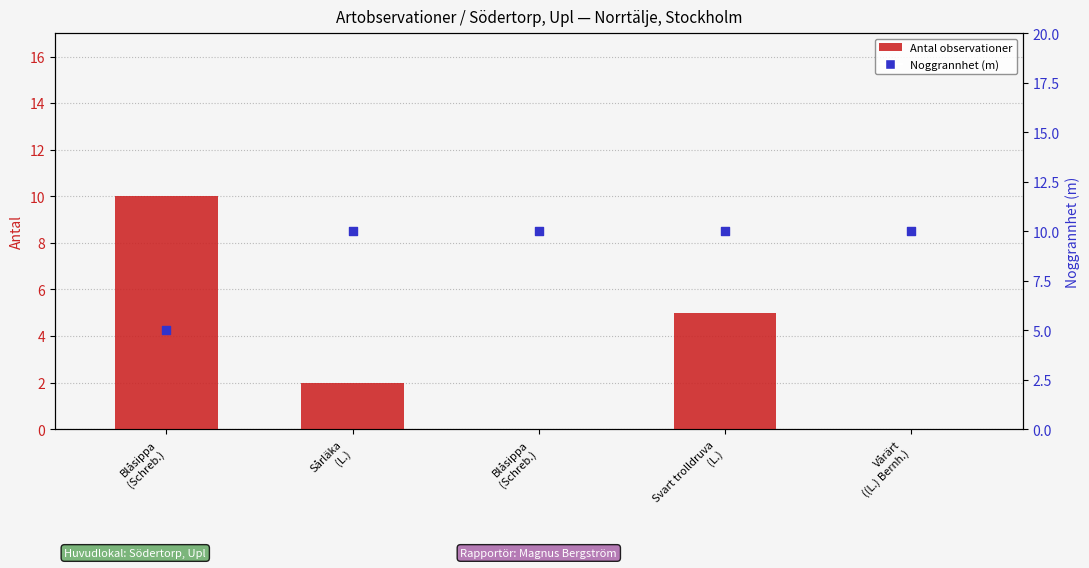

Which series contains the lowest Y value?

Antal observationer